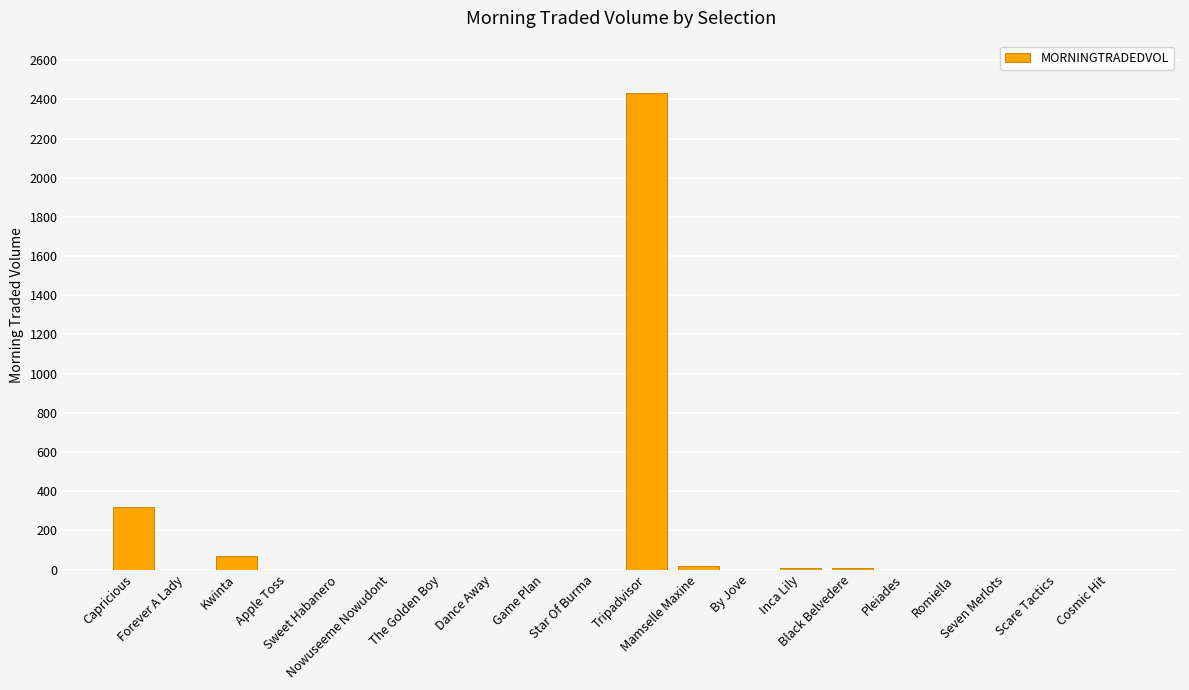

What is the ratio of the value at Tripadvisor to the value at Inca Lily?

405.4